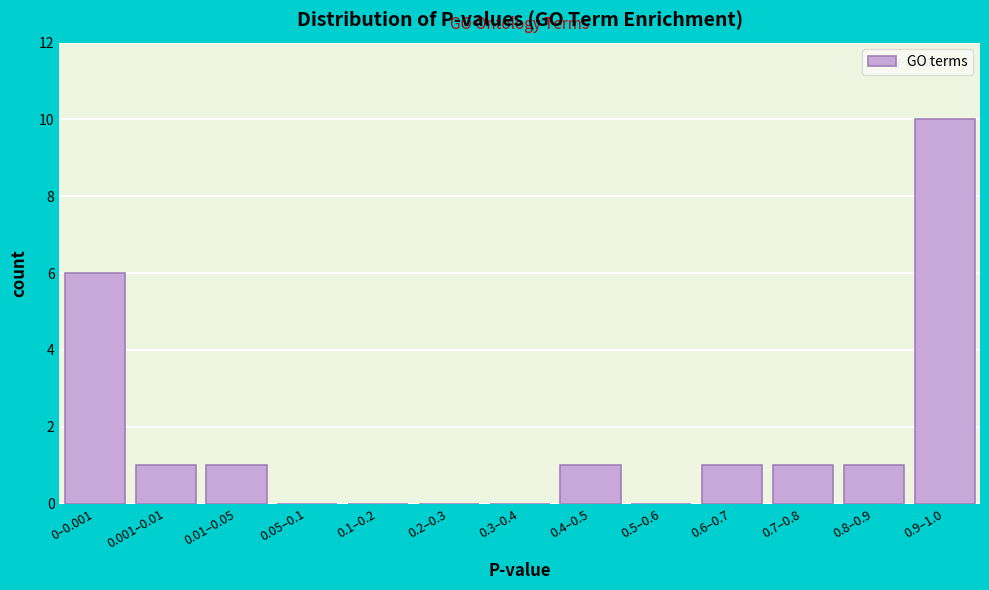

Reading left to right, extract all data points from this chart.

0–0.001=6	0.001–0.01=1	0.01–0.05=1	0.05–0.1=0	0.1–0.2=0	0.2–0.3=0	0.3–0.4=0	0.4–0.5=1	0.5–0.6=0	0.6–0.7=1	0.7–0.8=1	0.8–0.9=1	0.9–1.0=10